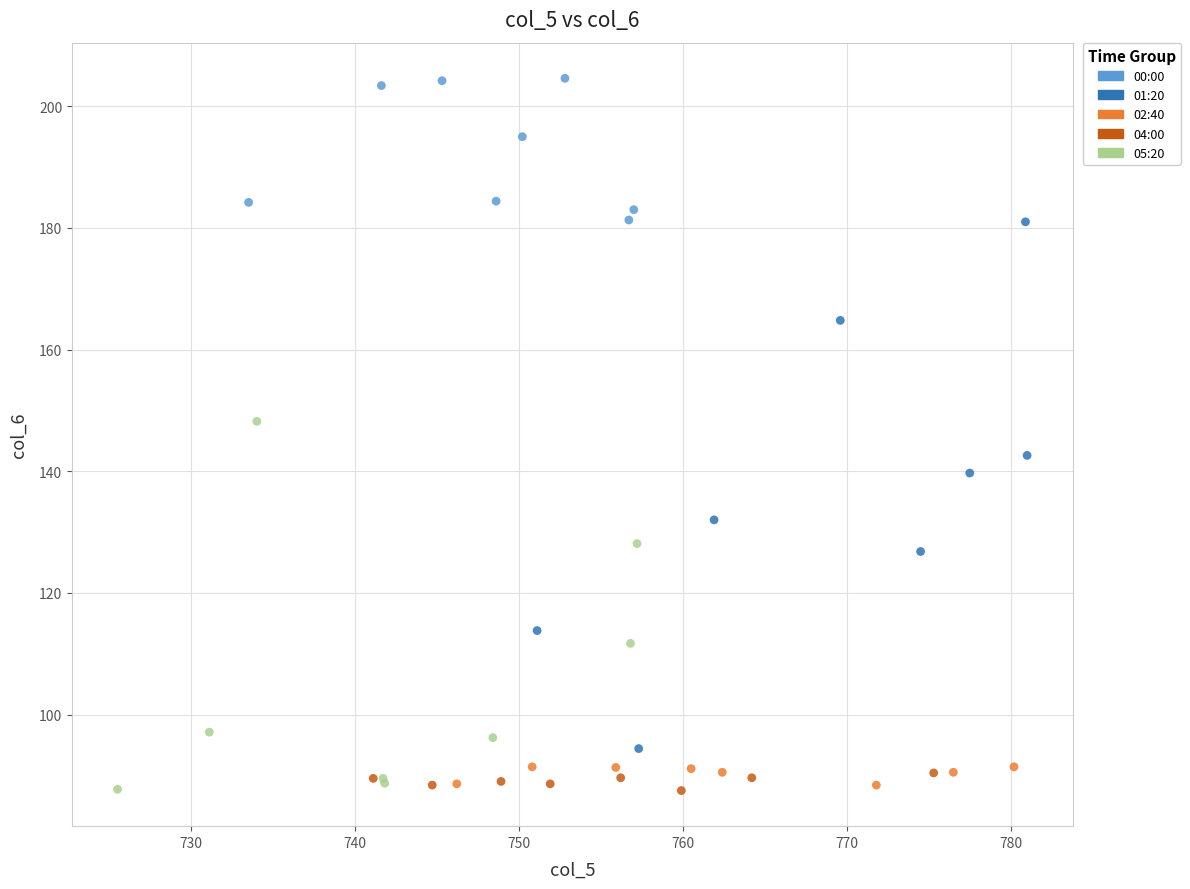

What are all the series names shown in the legend?

00:00, 01:20, 02:40, 04:00, 05:20